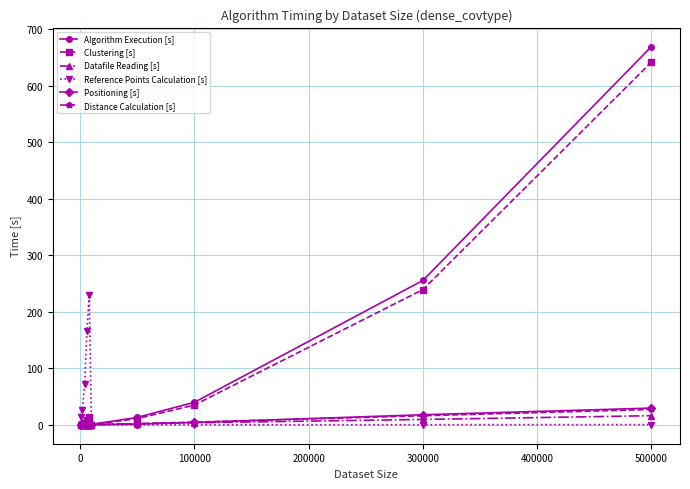

Which series has the widest spread of values?

Algorithm Execution [s]